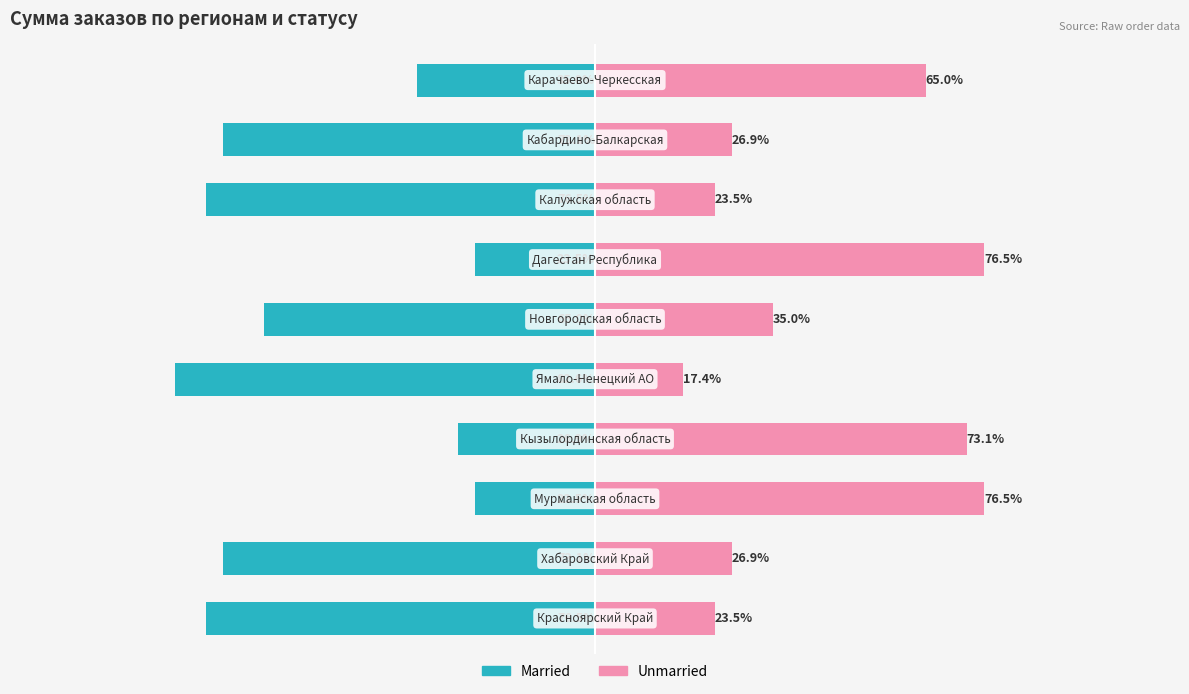

Rank the series by their average value, from highest to lowest.

Unmarried, Married